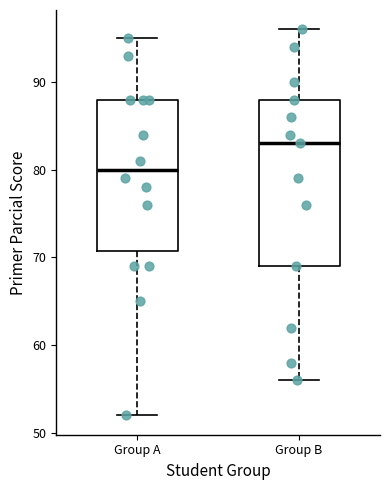

Where does the upper whisker of the box for Group A end on the y-axis? The values are not printed on the chart, so give them approximately, as read against the axis.

95